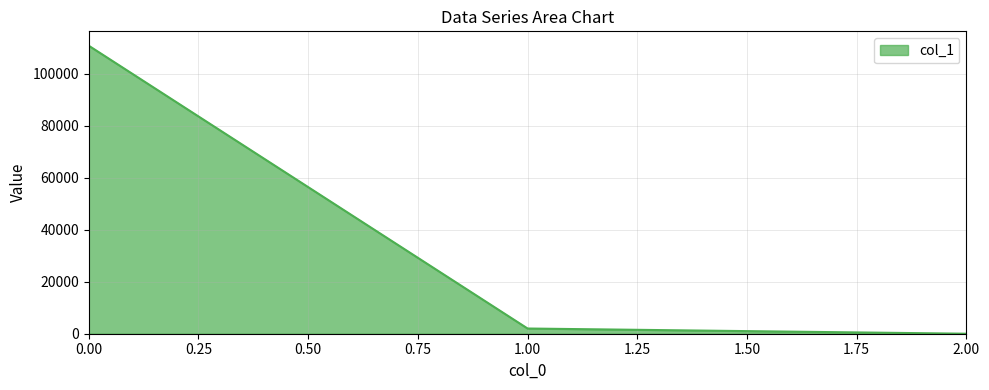

Rank the categories by value from highest to lowest.

0.00, 1.00, 2.00